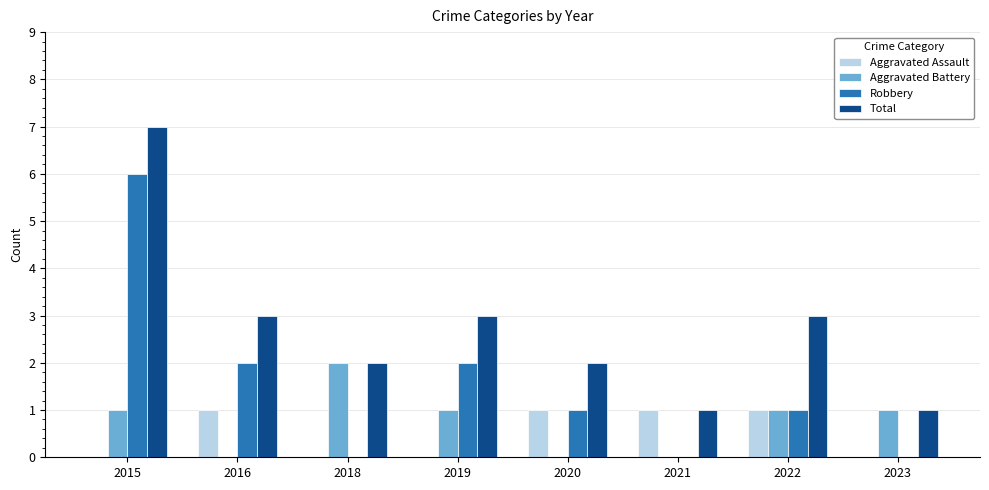

What is the spread (max minus min) of values at 2023?

1